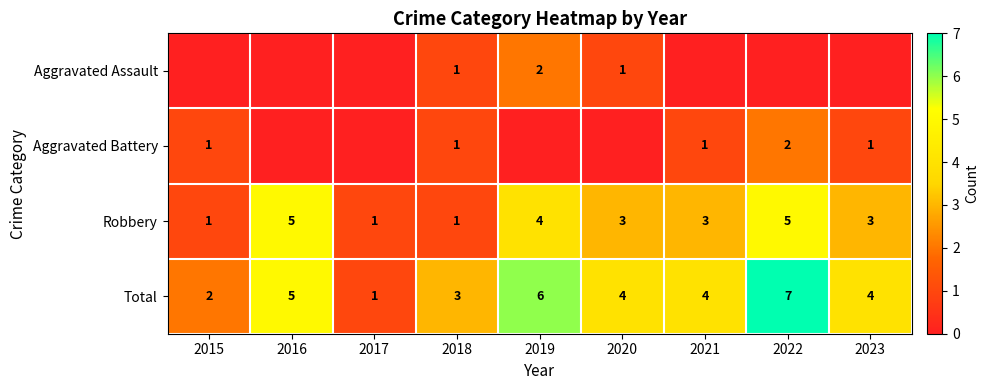

True or false: Total has a value of 4 at 2021.

True